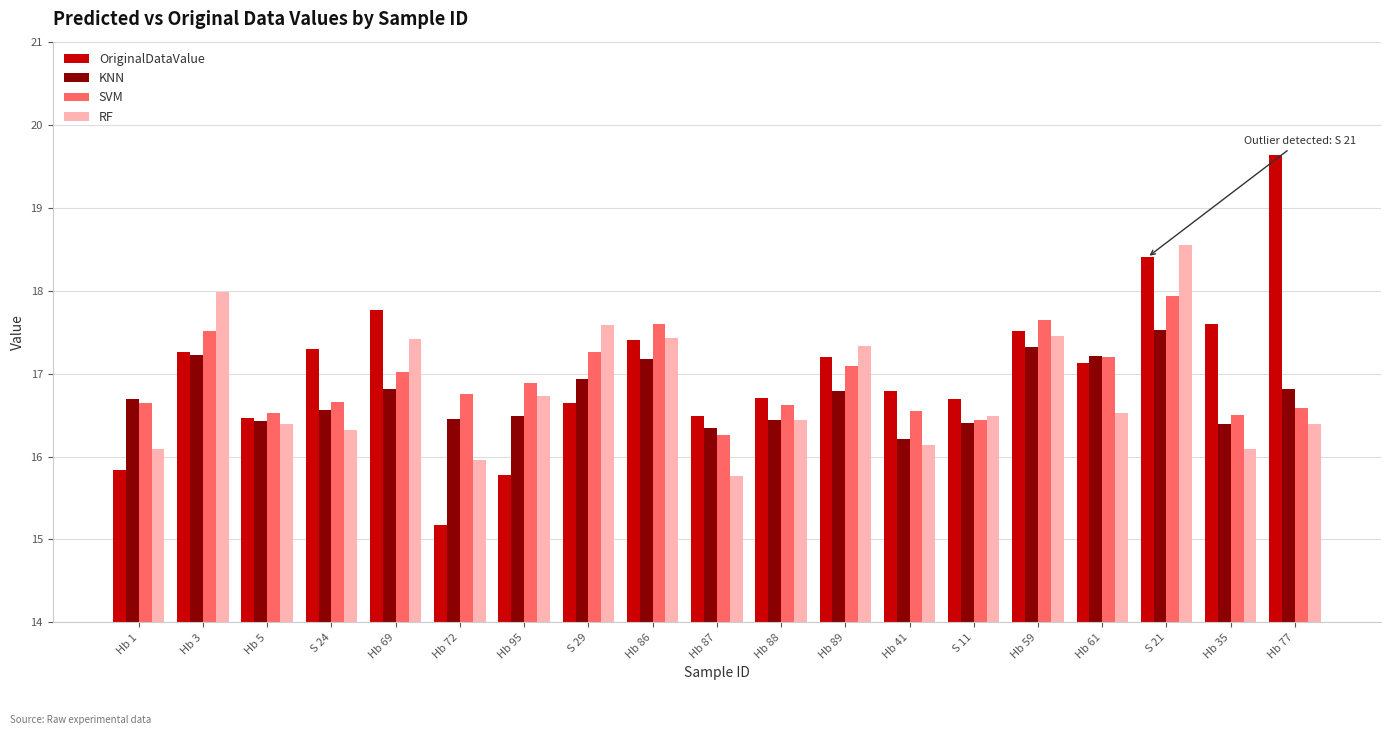

Which category has the lowest value in the OriginalDataValue series?

Hb 72